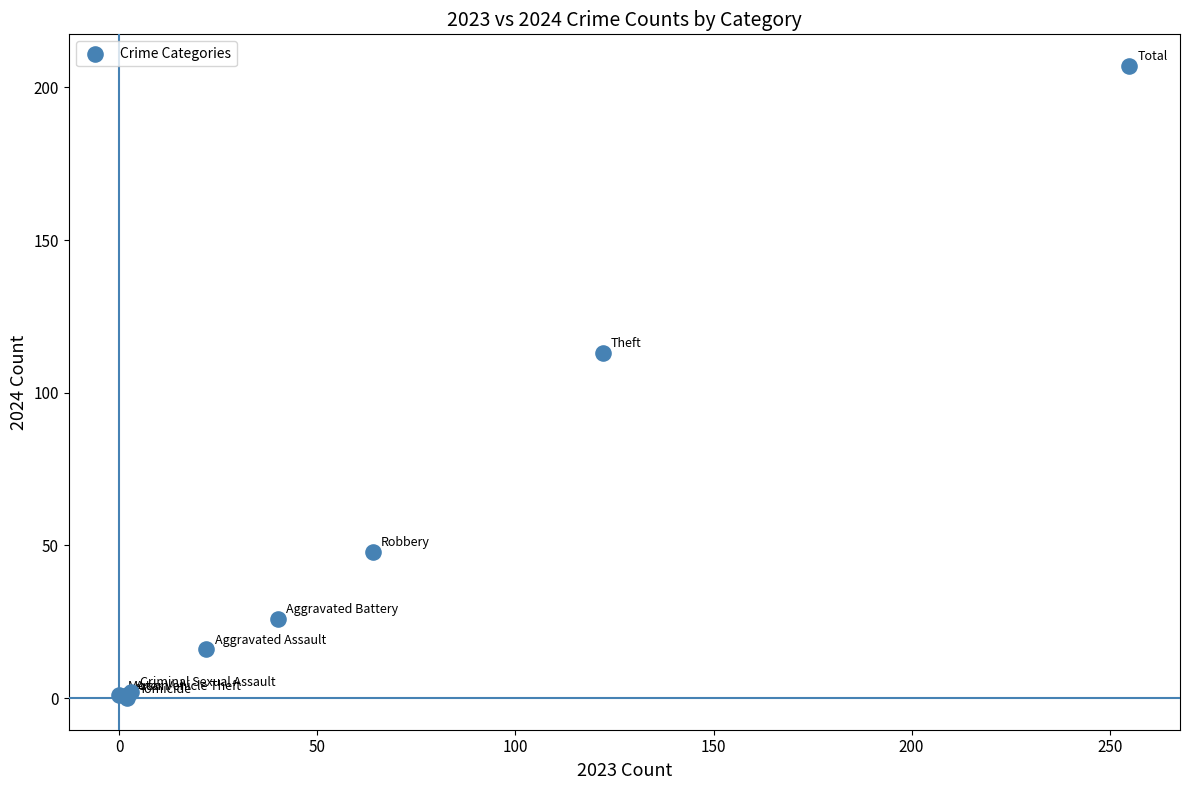

What Y value in the scatter plot is closest to 103?

113